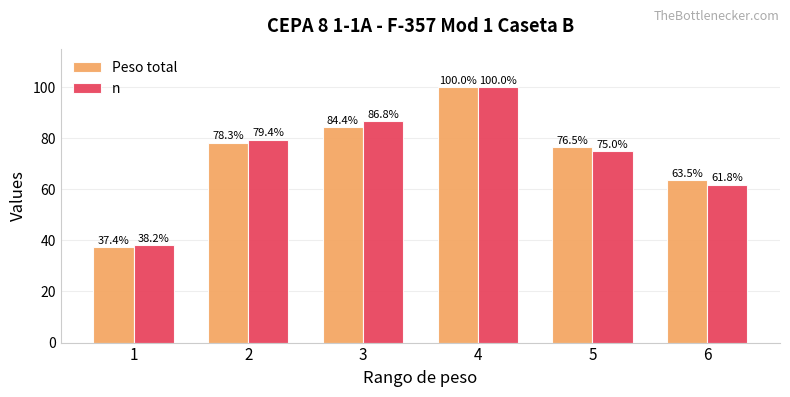

What is the greatest value displayed?

100.0